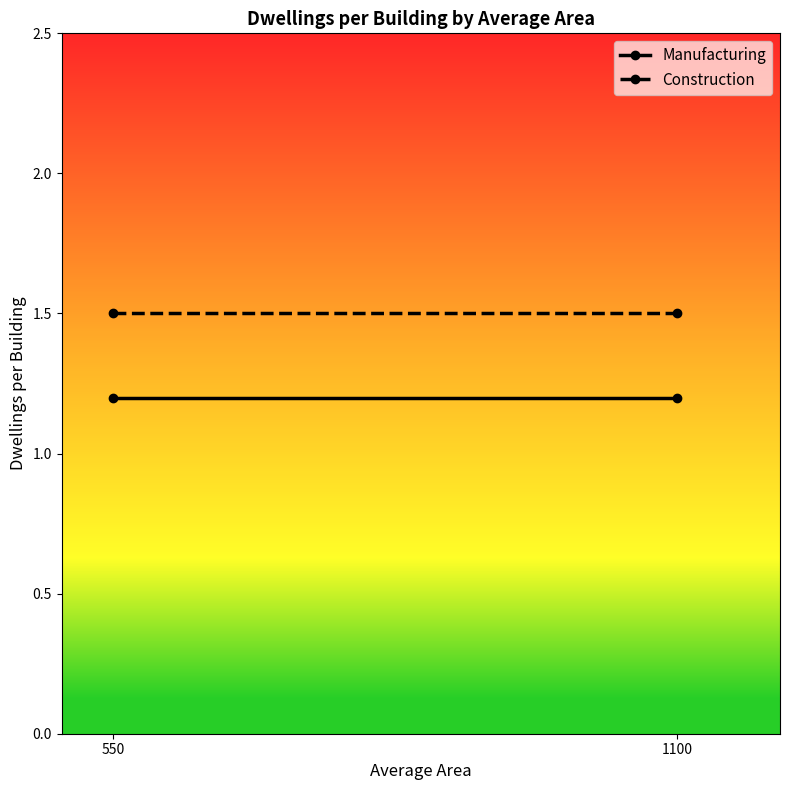

Reading left to right, transcribe all the data shown in this chart.

Manufacturing: 550=1.2	1100=1.2
Construction: 550=1.5	1100=1.5